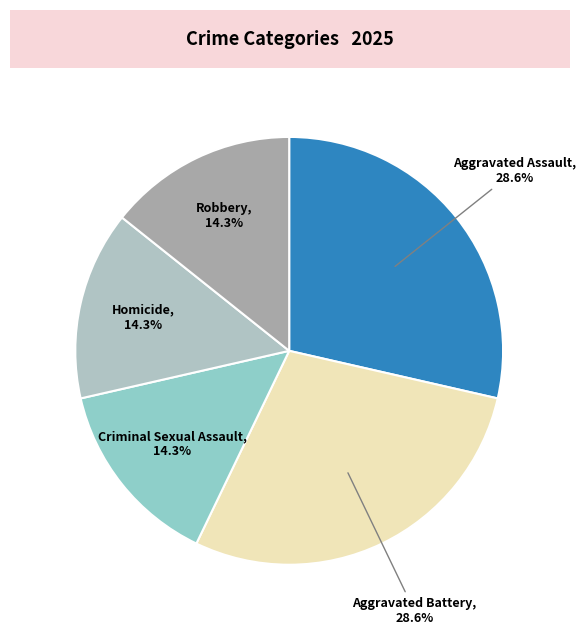

How many slices are in this pie chart?

5